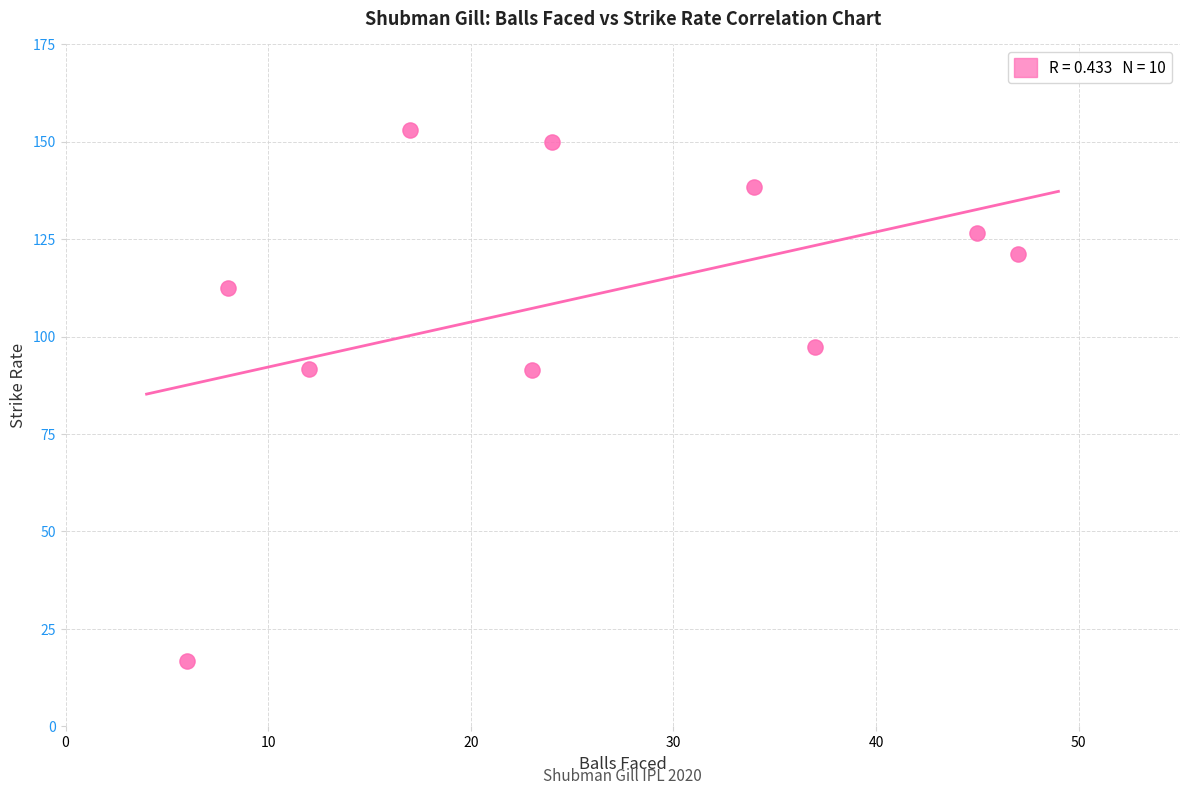

What is the average X value?

25.3